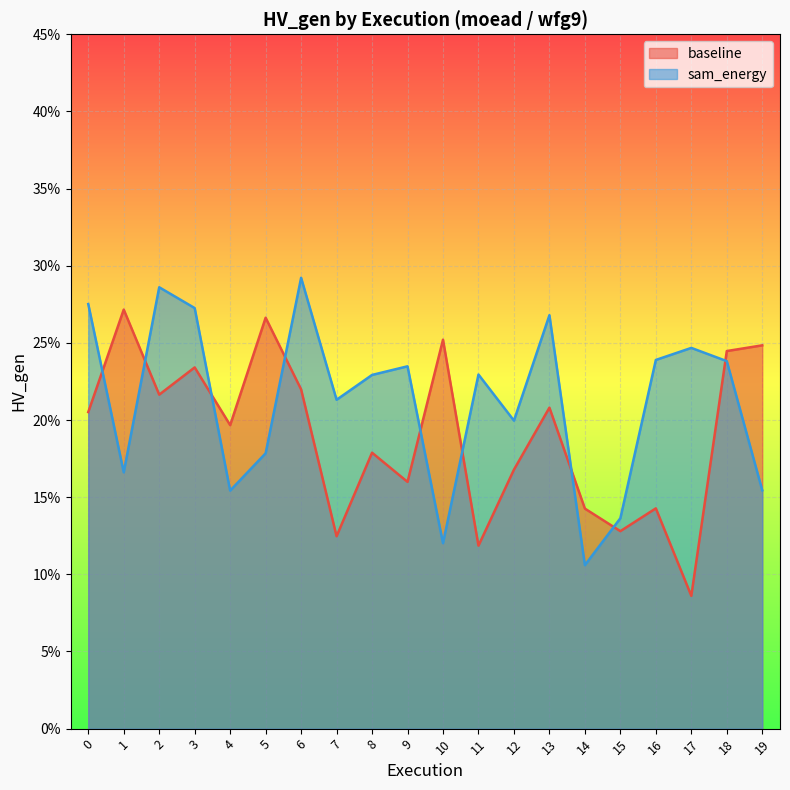

Which has a higher value, 19 or 14?

19